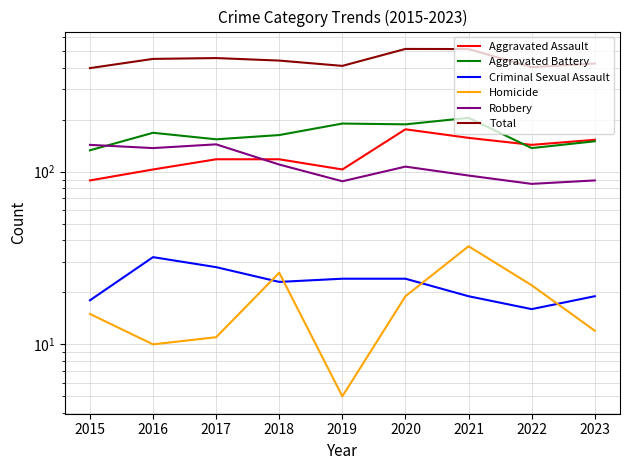

Reading left to right, what are all the values shown in this chart?

Aggravated Assault: 2015=89	2016=103	2017=118	2018=118	2019=103	2020=176	2021=157	2022=143	2023=153
Aggravated Battery: 2015=133	2016=168	2017=154	2018=163	2019=190	2020=188	2021=205	2022=137	2023=150
Criminal Sexual Assault: 2015=18	2016=32	2017=28	2018=23	2019=24	2020=24	2021=19	2022=16	2023=19
Homicide: 2015=15	2016=10	2017=11	2018=26	2019=5	2020=19	2021=37	2022=22	2023=12
Robbery: 2015=143	2016=137	2017=144	2018=110	2019=88	2020=107	2021=95	2022=85	2023=89
Total: 2015=398	2016=450	2017=455	2018=440	2019=410	2020=514	2021=513	2022=403	2023=423